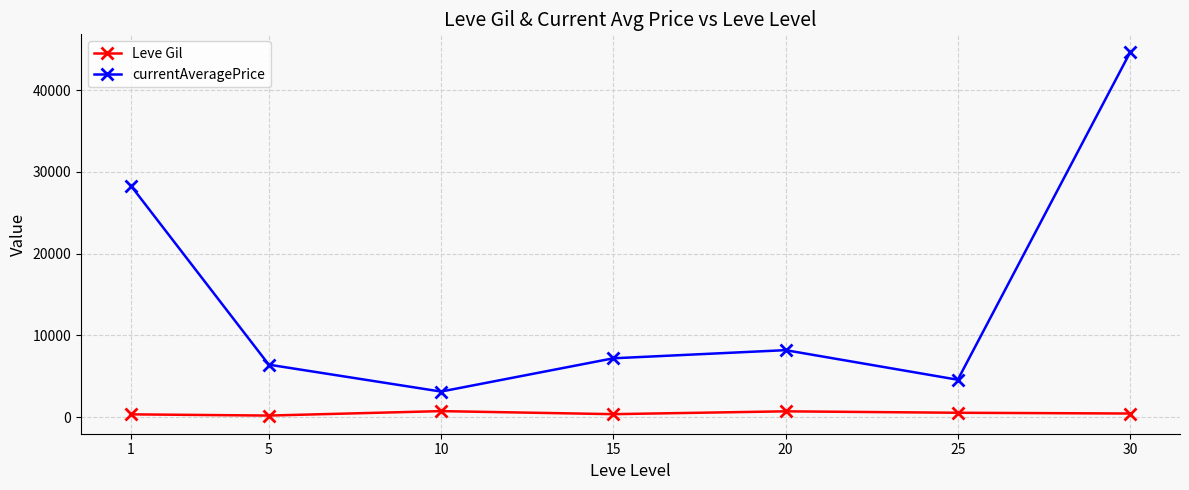

What are all the series names shown in the legend?

Leve Gil, currentAveragePrice